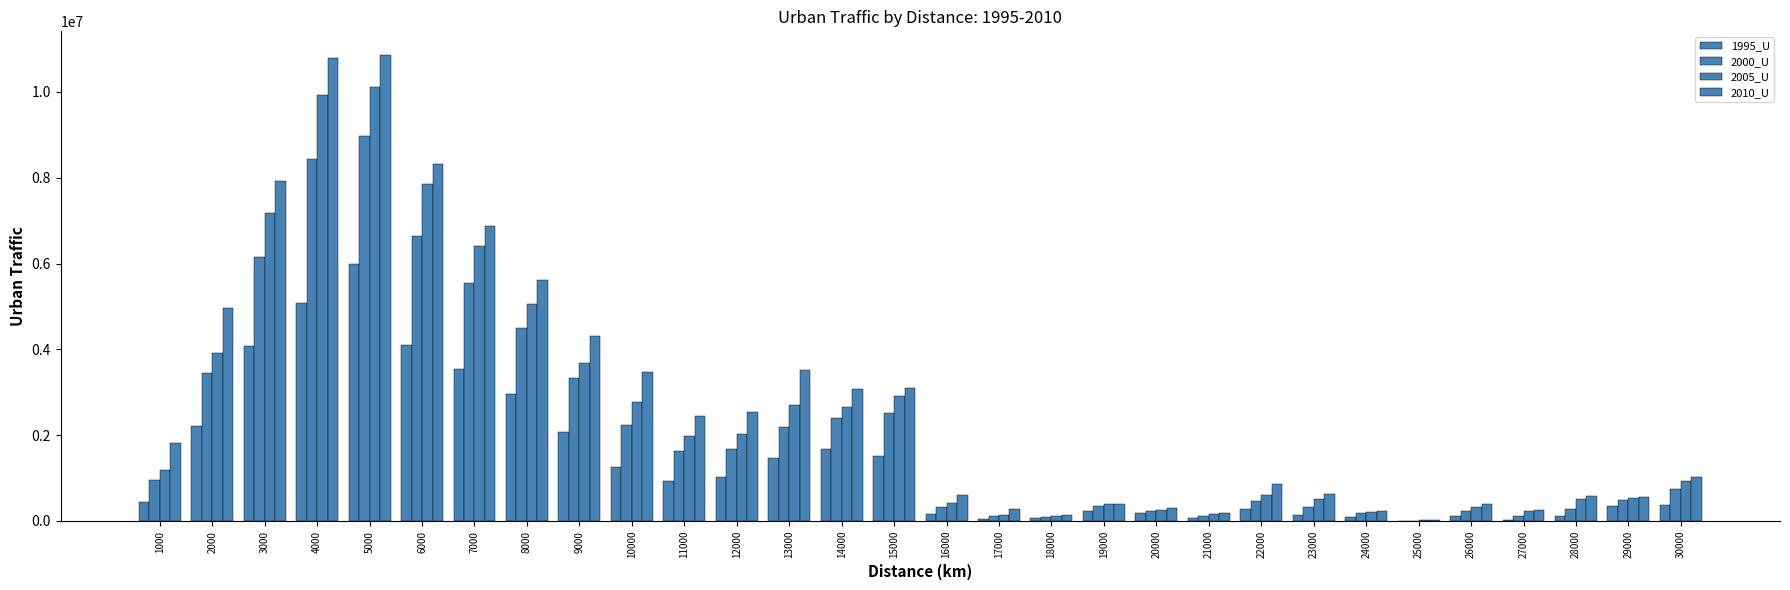

Does the chart contain stacked bars?

No